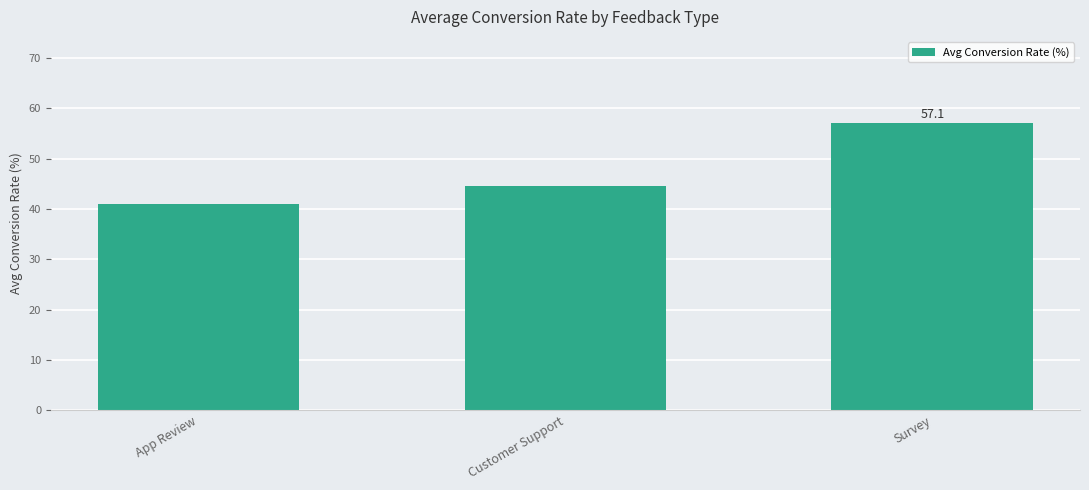

How many distinct data groups are displayed?

1